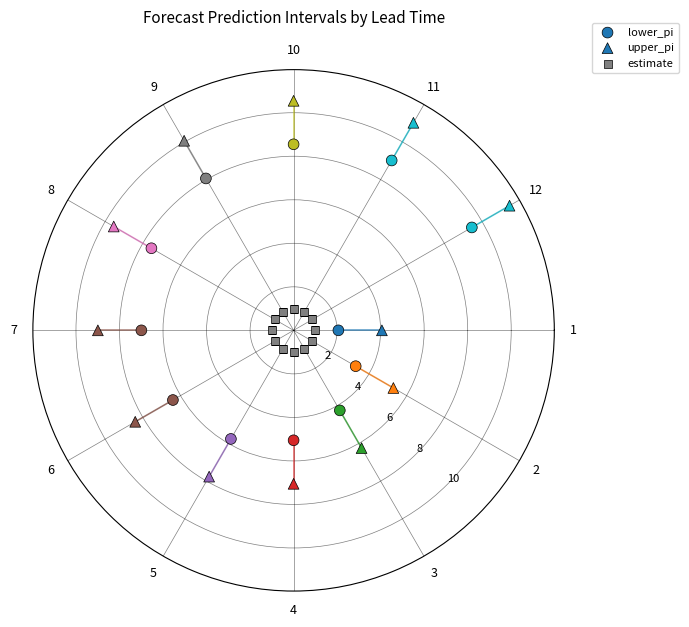

Count the number of points in this scatter plot.

36